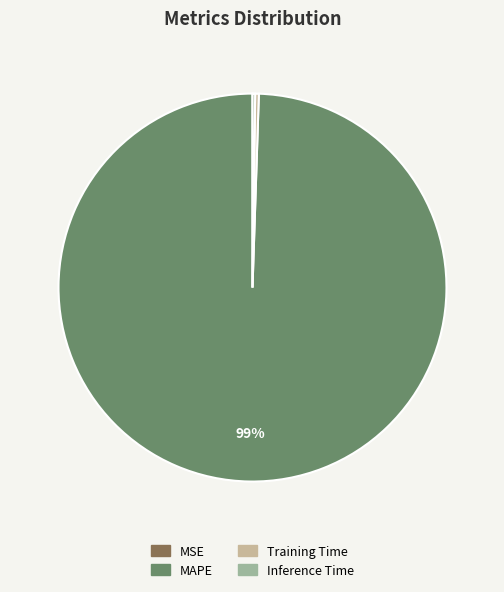

To the nearest percent, what is the average slice percentage?

25%